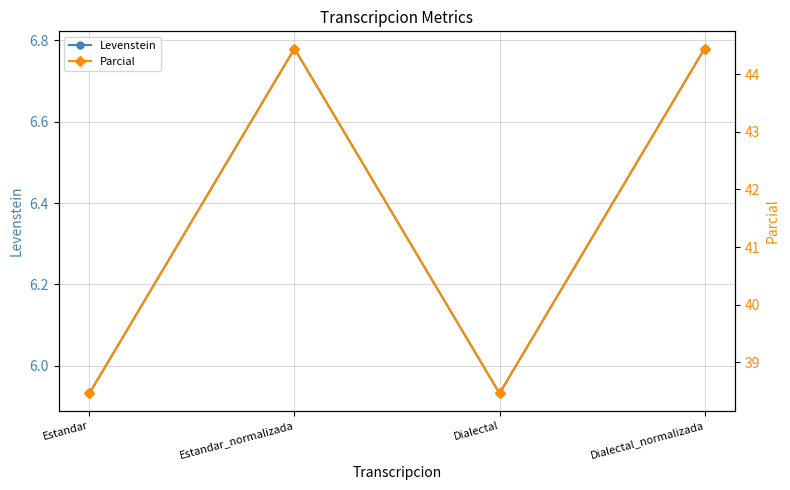

List the series in order of their peak value, highest first.

Parcial, Levenstein